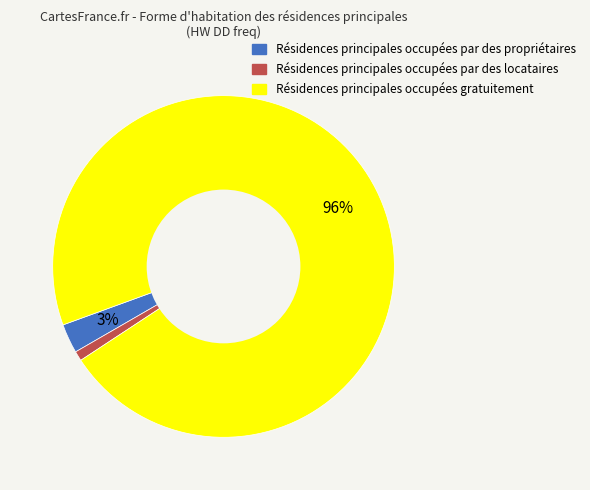

To the nearest percent, what is the difference between the largest and smallest slice percentages?

95%